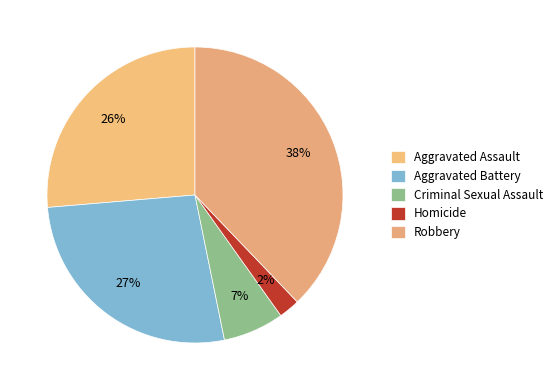

To the nearest percent, what portion does Aggravated Assault represent?

26%